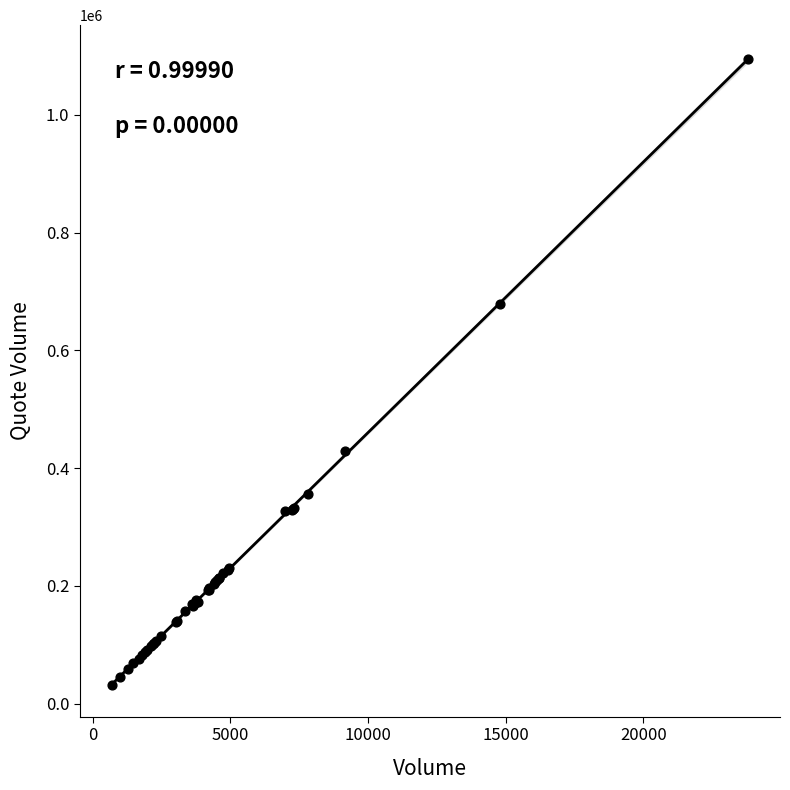

What Y value in the scatter plot is closest to 562864?

678527.9